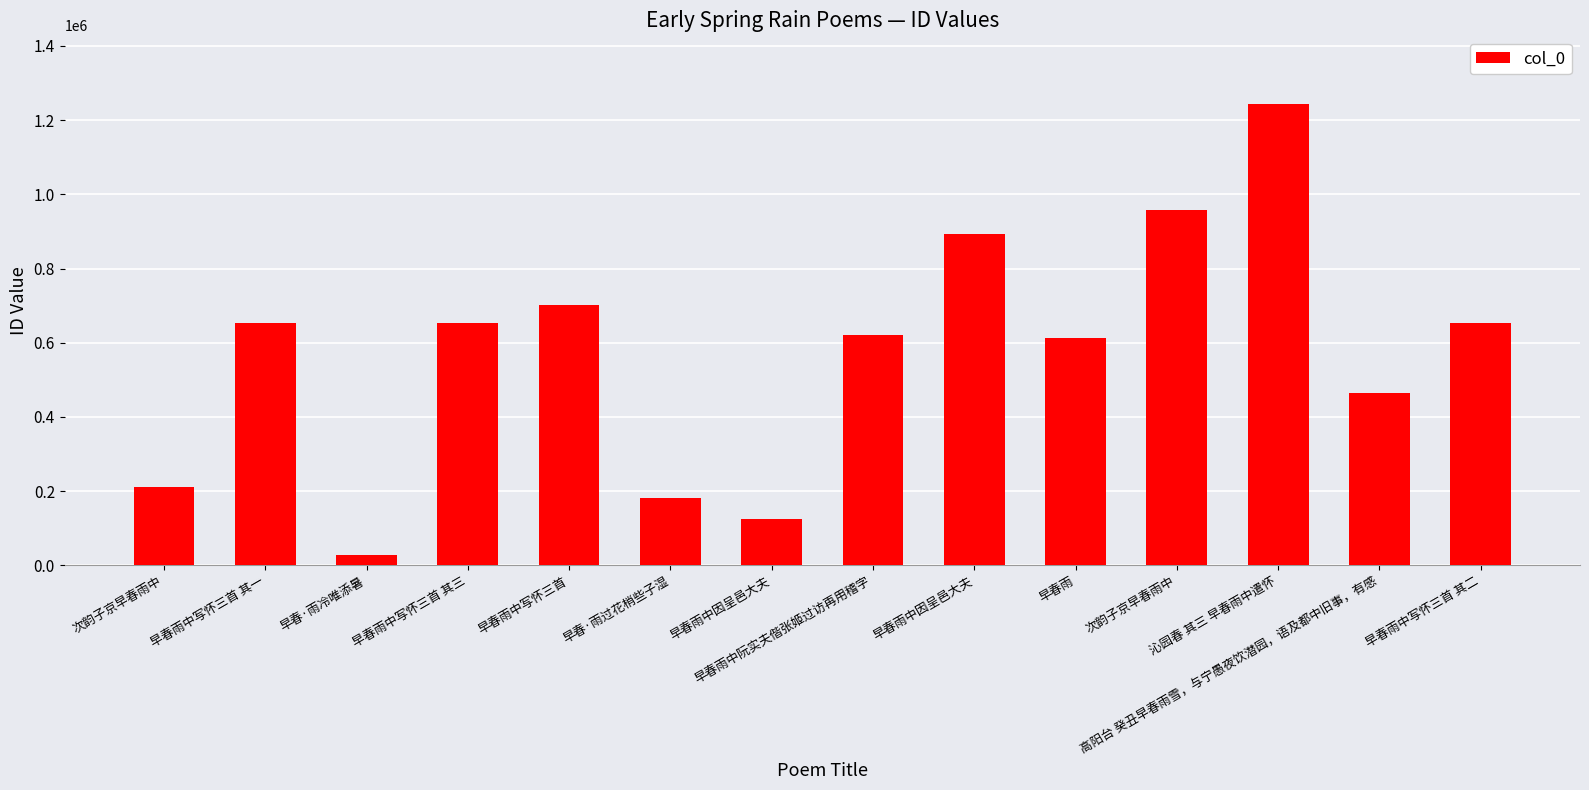

At which label does the data first exceed 652660?

早春雨中写怀三首 其三